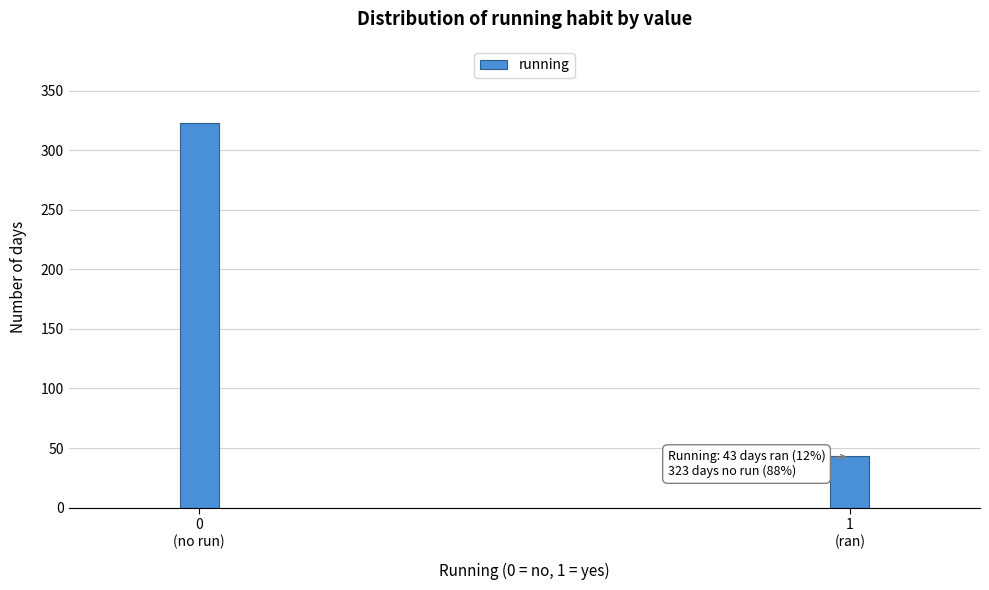

Reading right to left, what are all the values shown in this chart?

43	323